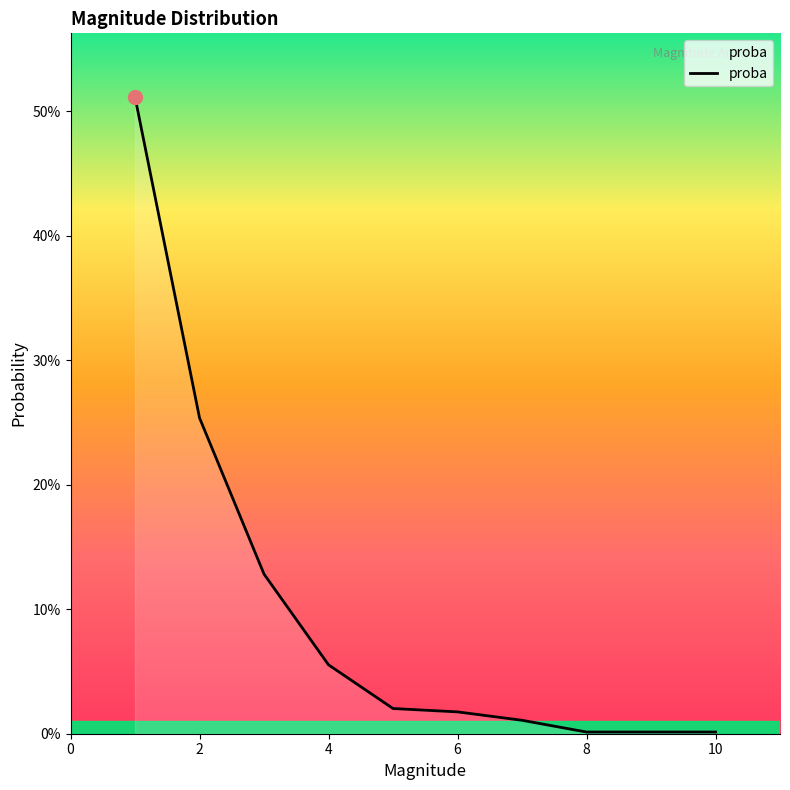

Does the chart have visible grid lines?

No